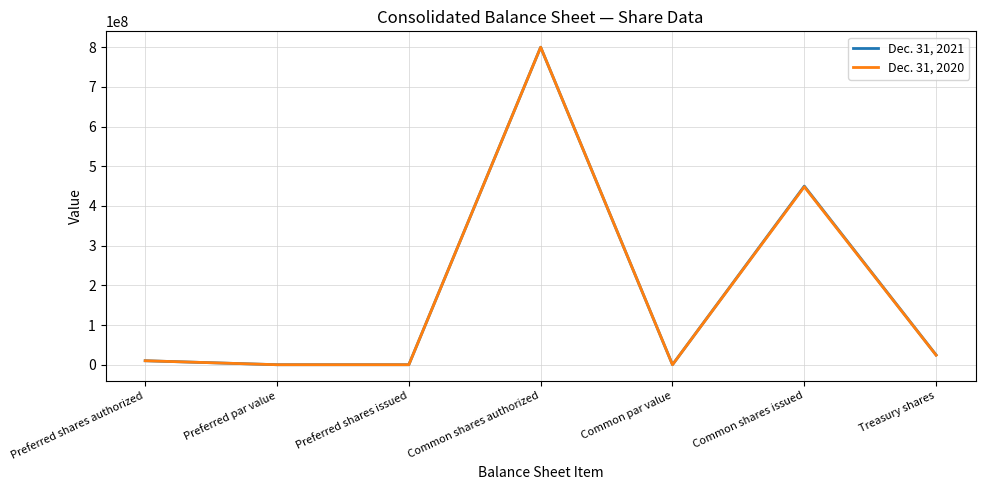

Which label corresponds to the largest value in the chart?

Common shares authorized